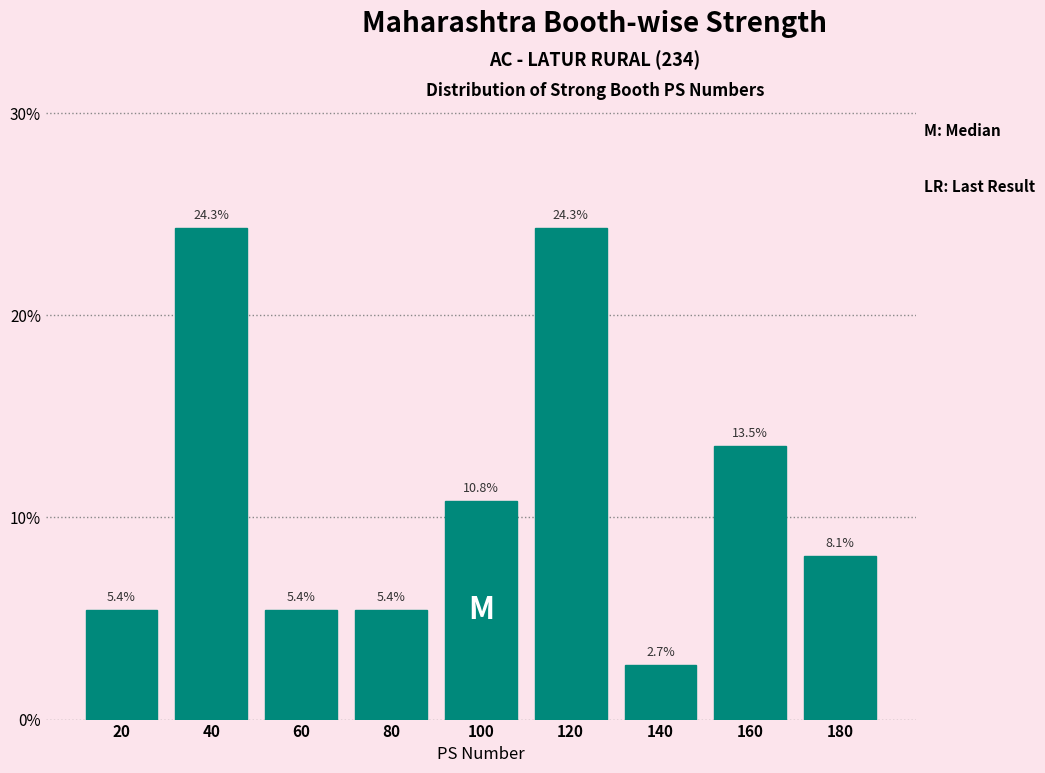

Reading left to right, list every bar in this chart as the range it spans on the x-axis followed by its height.

10 to 30: 5.4
30 to 50: 24.3
50 to 70: 5.4
70 to 90: 5.4
90 to 110: 10.8
110 to 130: 24.3
130 to 150: 2.7
150 to 170: 13.5
170 to 190: 8.1